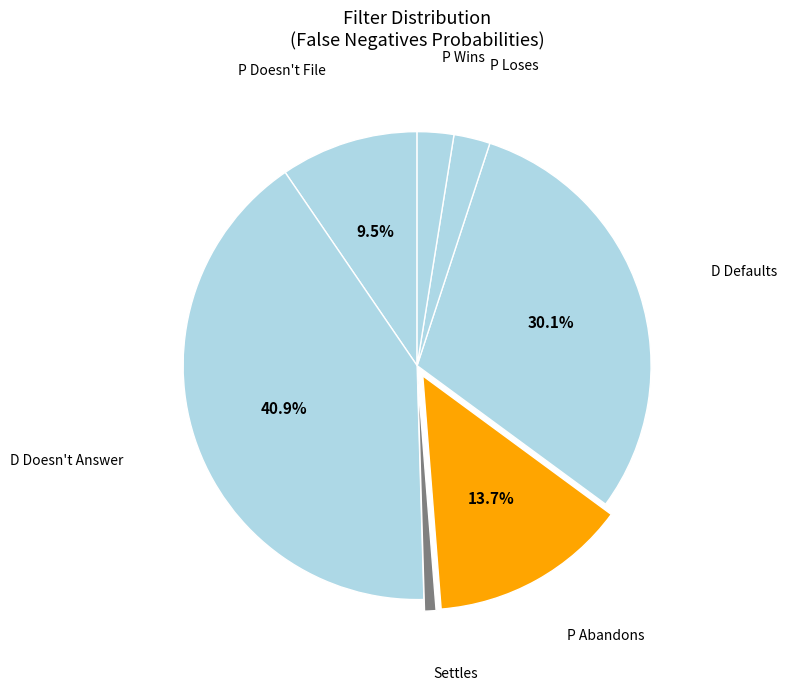

How many segments does this pie chart have?

7